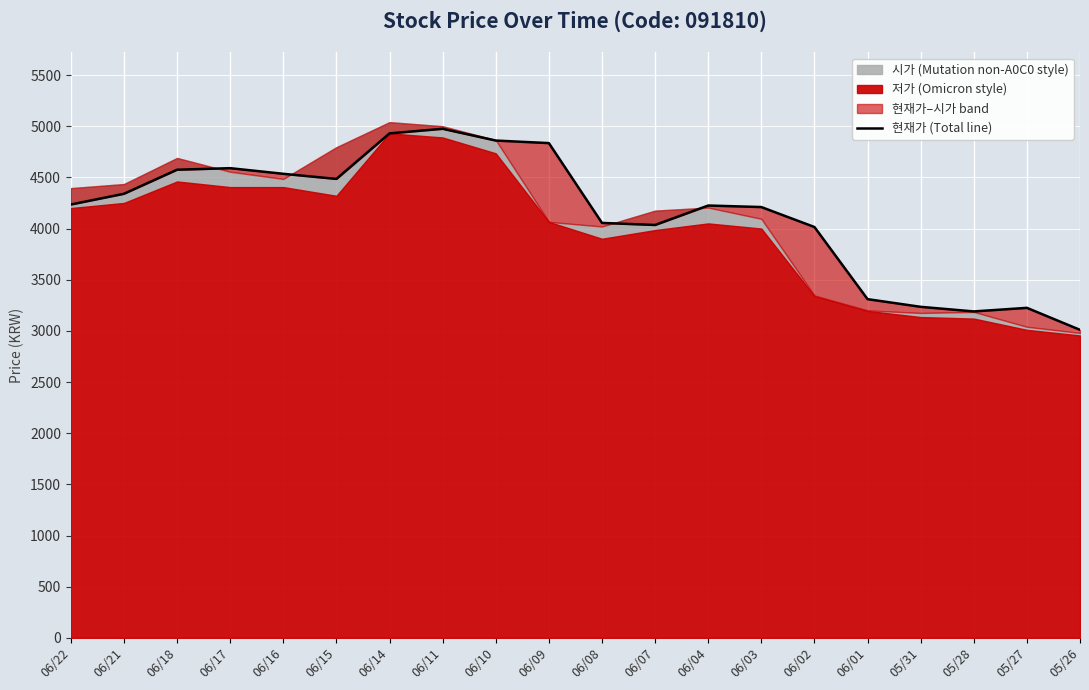

What is the average value?

4144